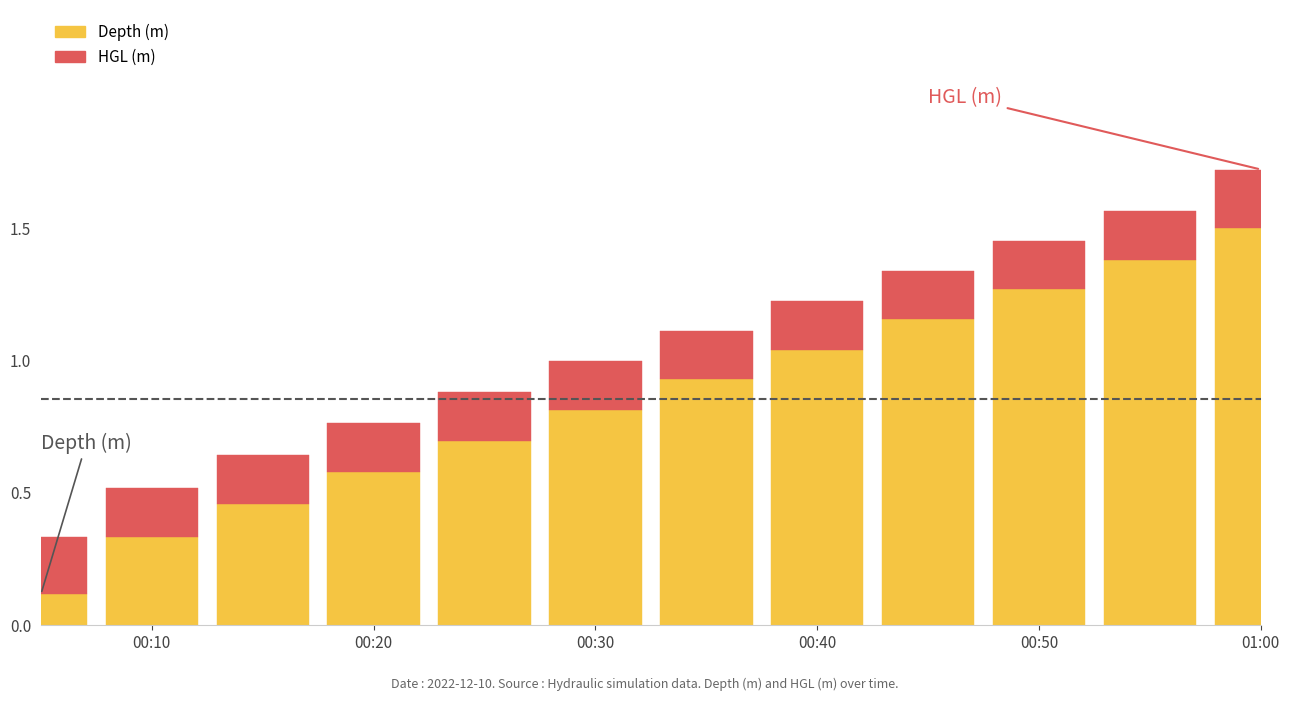

What are all the series names shown in the legend?

Depth (m), HGL (m)